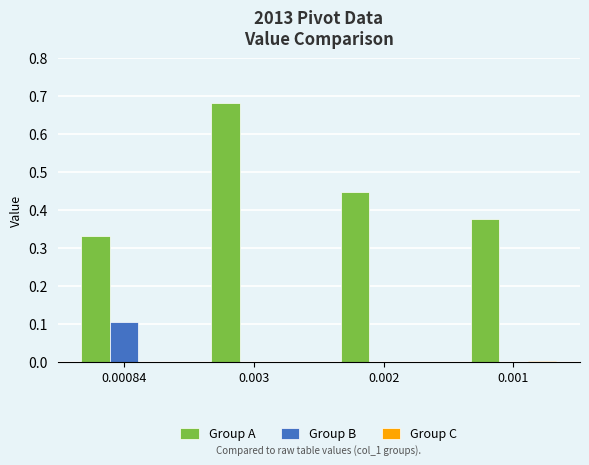

Is the value of Group B at 0.003 greater than the value of Group A at 0.003?

No